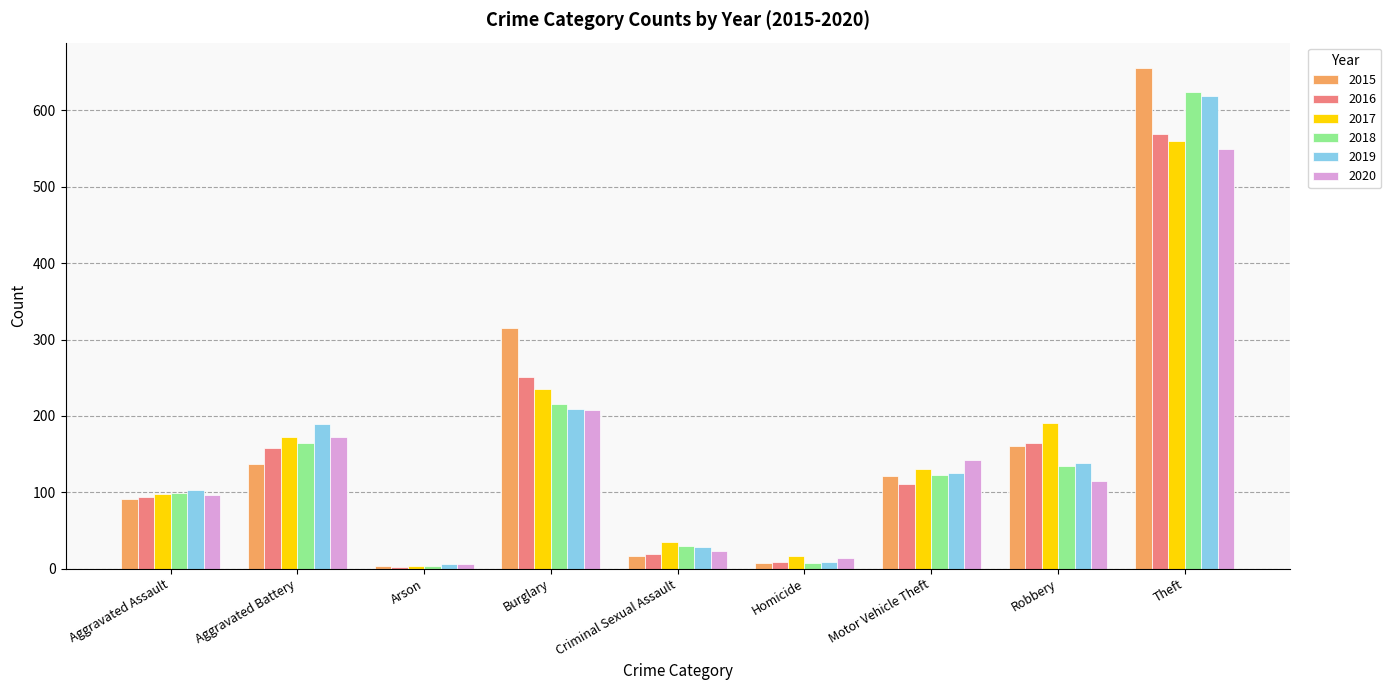

How many data points does each series have?

9